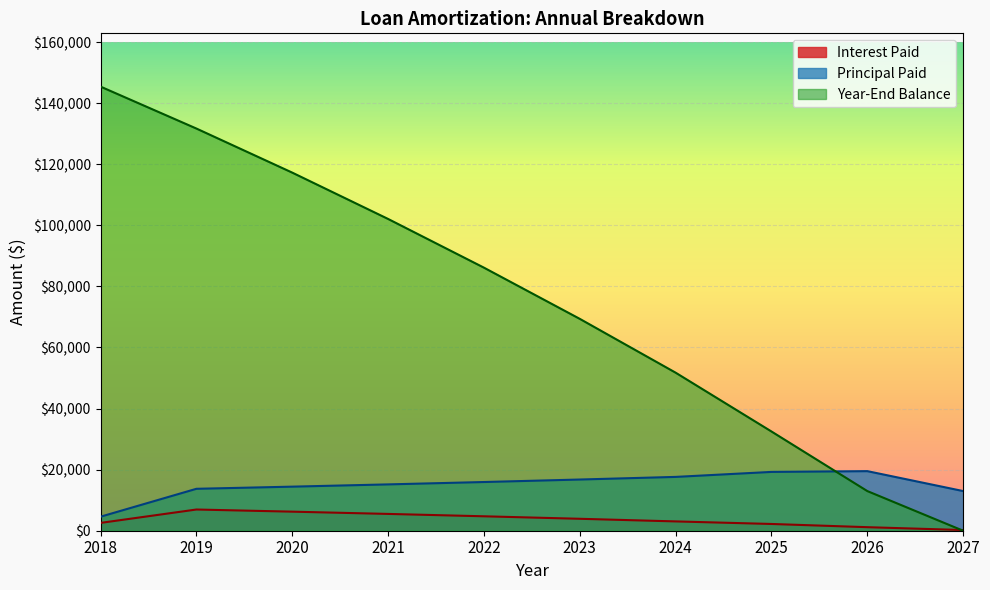

Reading left to right, list all the values displayed in this chart.

Interest Paid: 2560.9	6943.2	6240.1	5501.0	4724.0	3907.2	3048.6	2210.0	1159.8	221.2
Principal Paid: 4594.1	13726.8	14429.9	15169.0	15946.0	16762.8	17621.4	19255.0	19510.2	12984.9
Year-End Balance: 145405.9	131679.1	117249.2	102080.2	86134.2	69371.5	51750.1	32495.1	12984.9	0.0